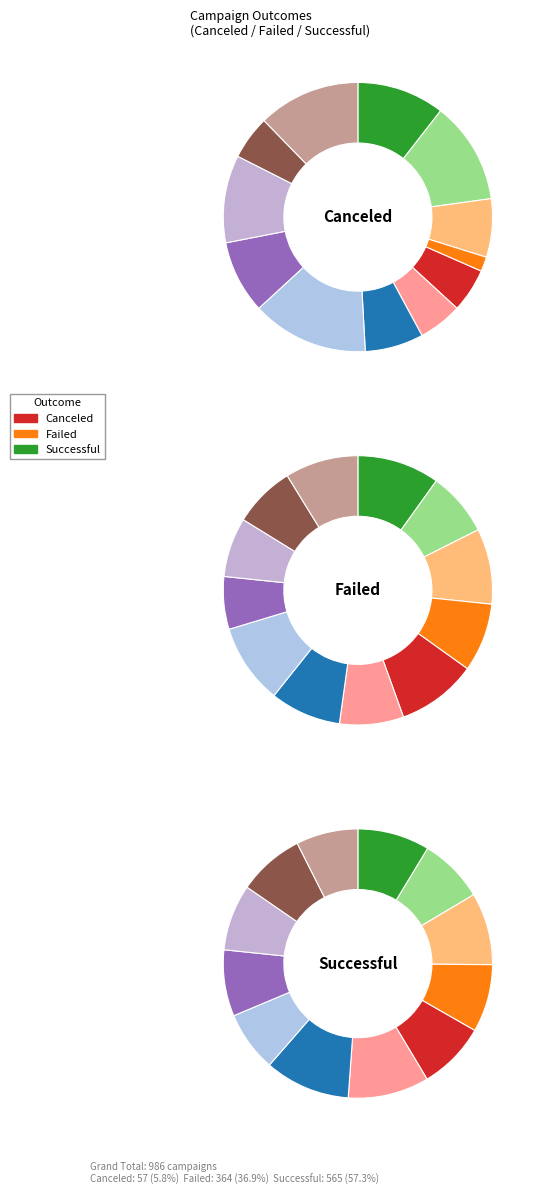

To the nearest percent, what portion does Nov represent?

7%